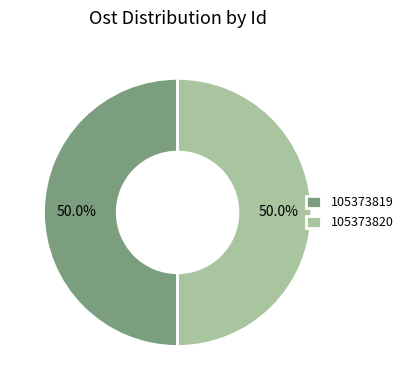

Approximately how many times larger is the value at 105373820 compared to 105373819?

1.0